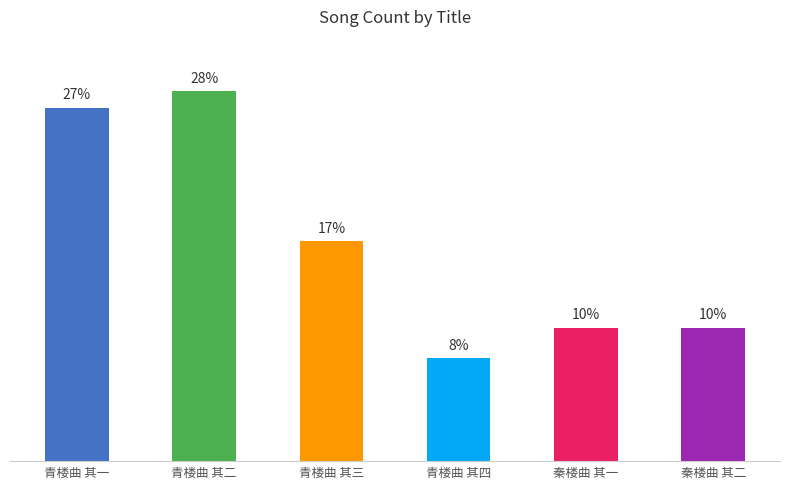

What is the greatest value displayed?

28.2